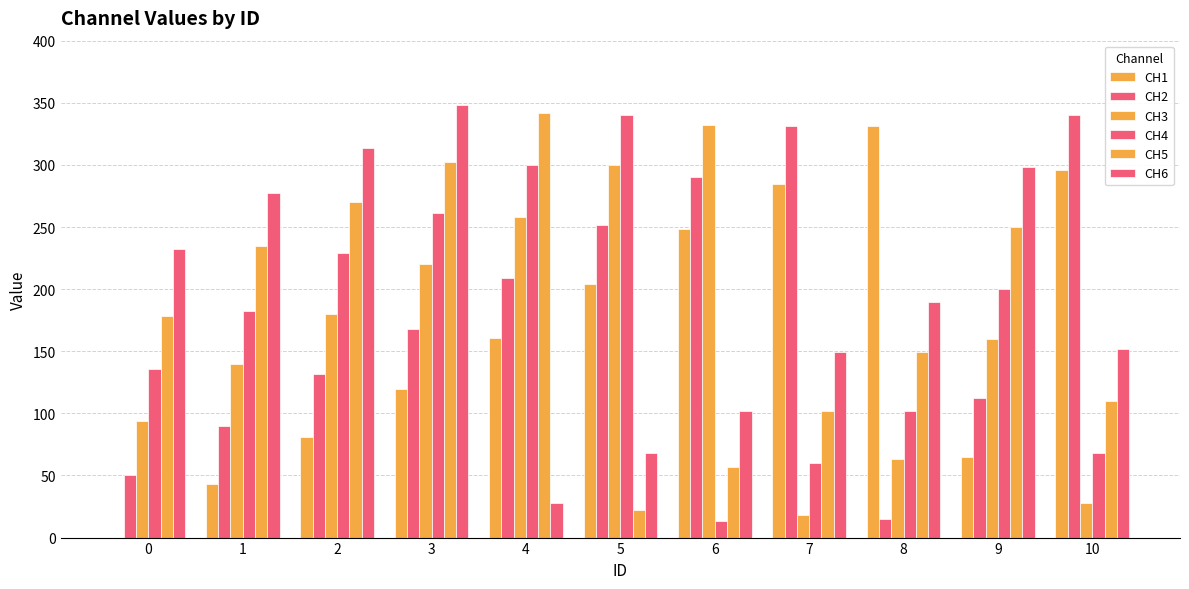

What is the difference between the highest and lowest values at 9?

233